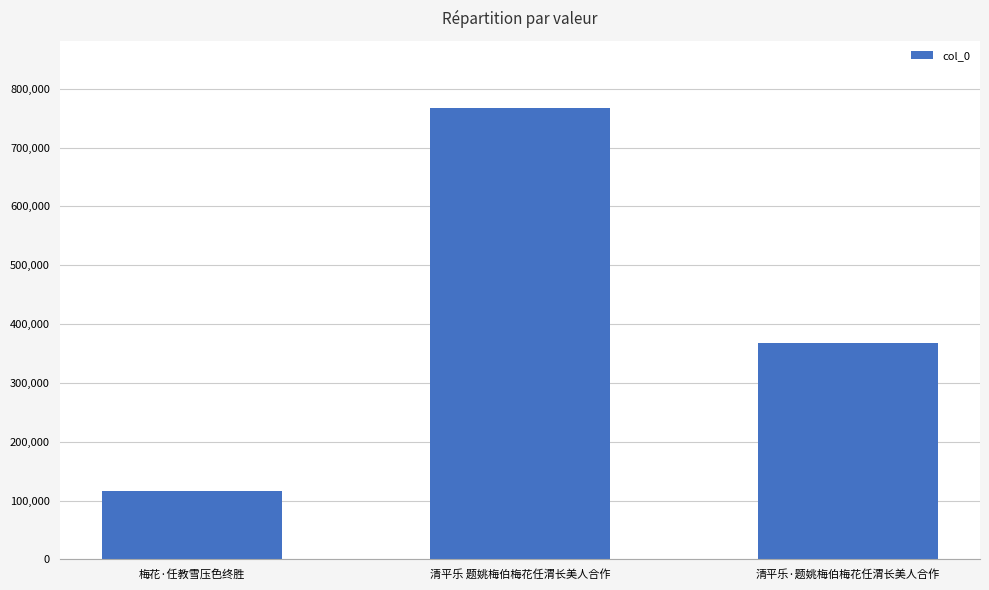

At which label is the value closest to 441776?

清平乐·题姚梅伯梅花任渭长美人合作